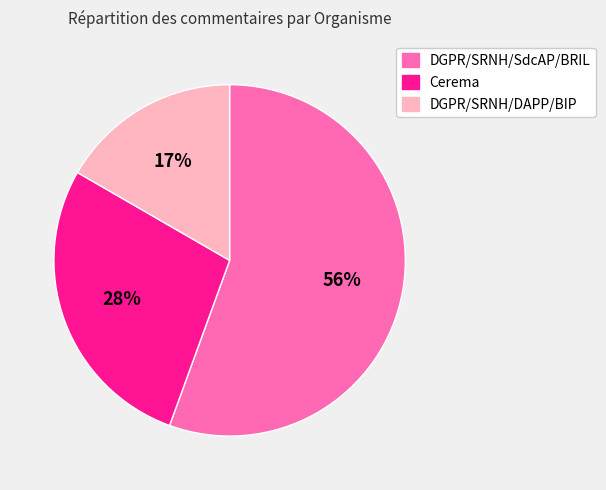

To the nearest percent, what portion does Cerema represent?

28%